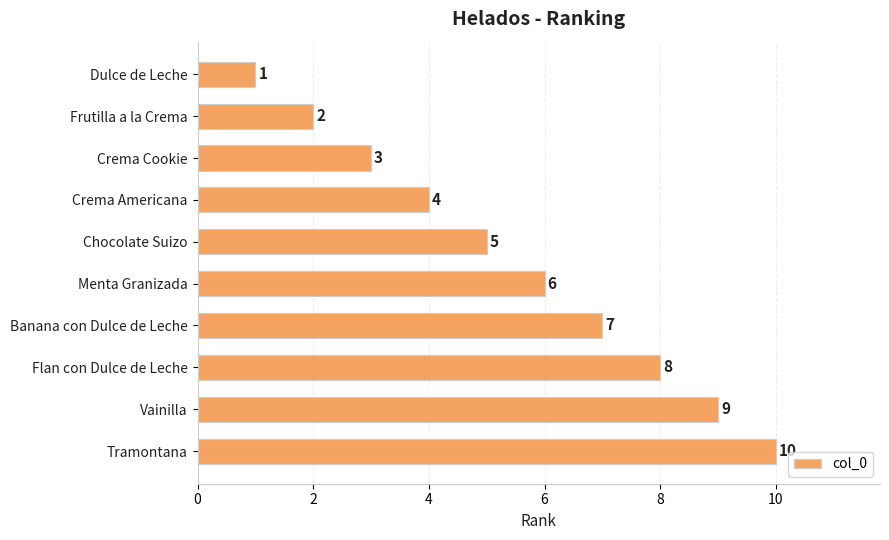

Count the number of data series in this chart.

1